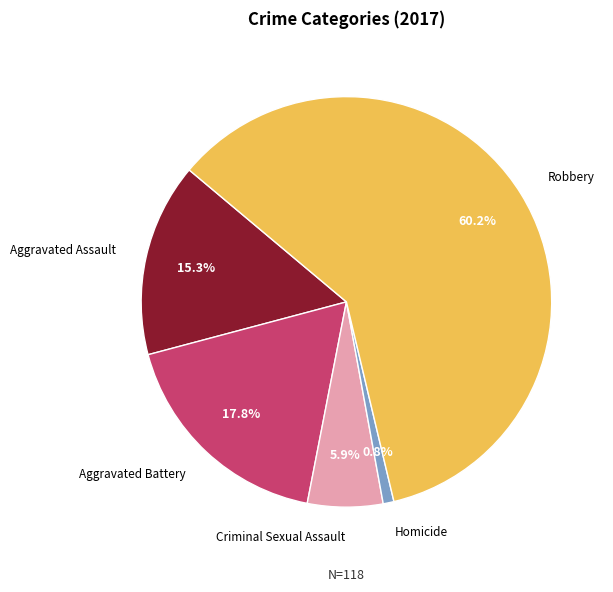

To the nearest percent, what is the combined percentage of Criminal Sexual Assault and Homicide?

7%